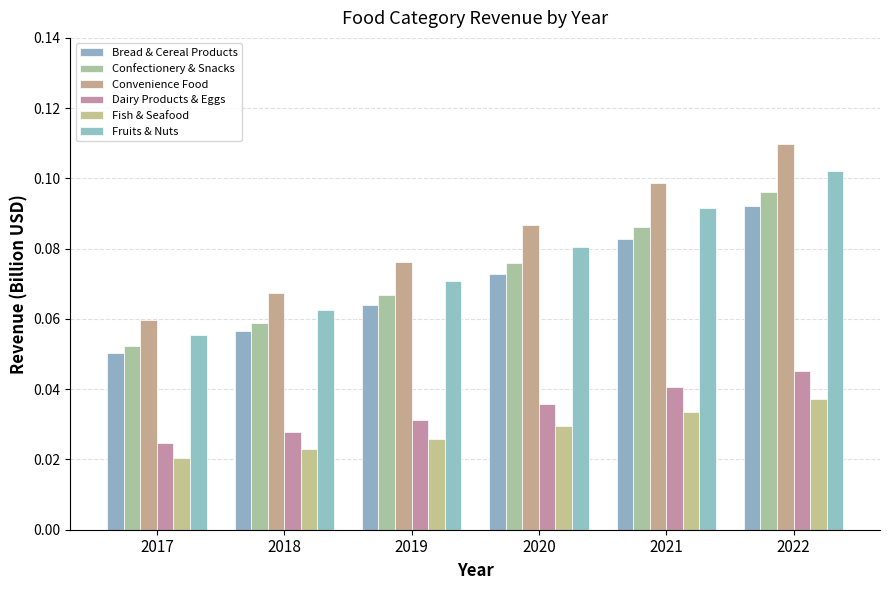

What is the sum of the Fruits & Nuts values at 2022 and 2019?

0.2